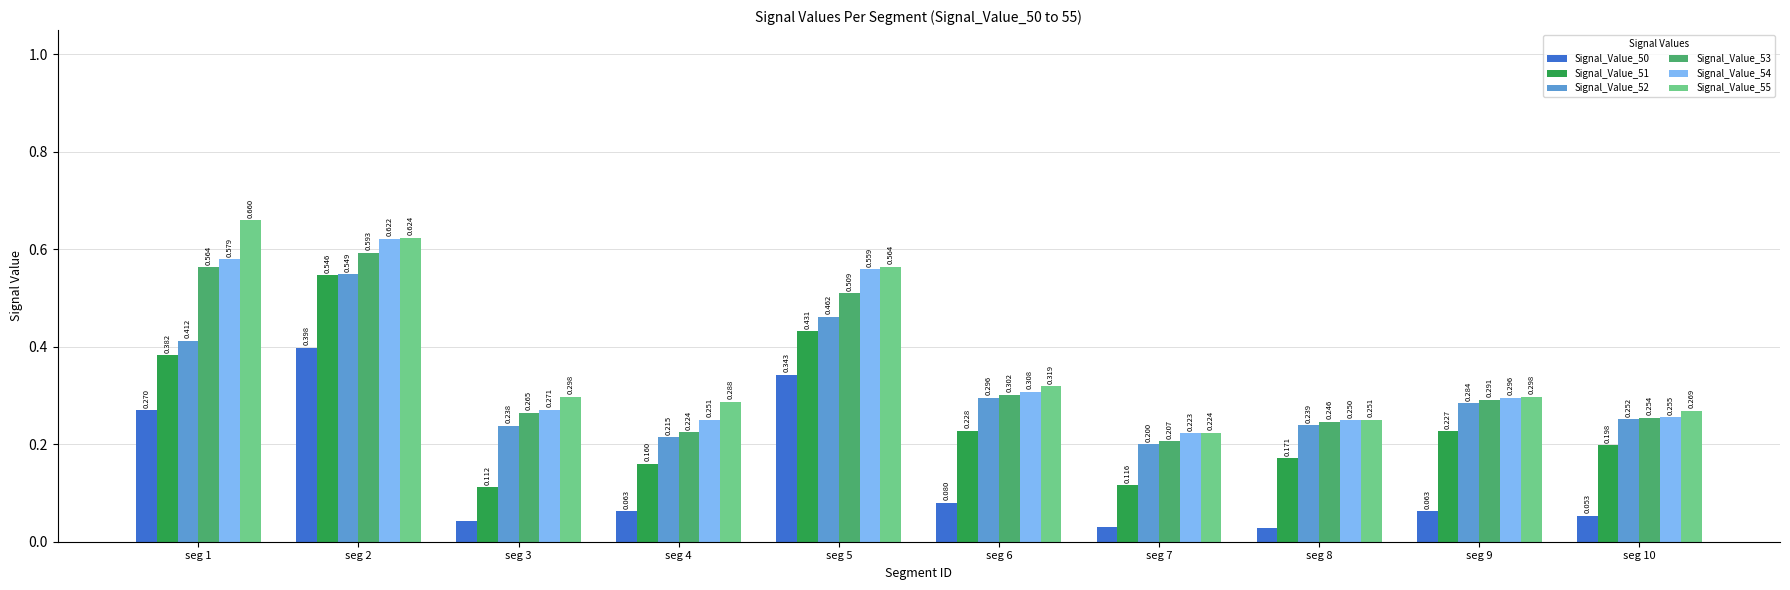

Is the value of Signal_Value_53 at seg 6 greater than the value of Signal_Value_51 at seg 7?

Yes